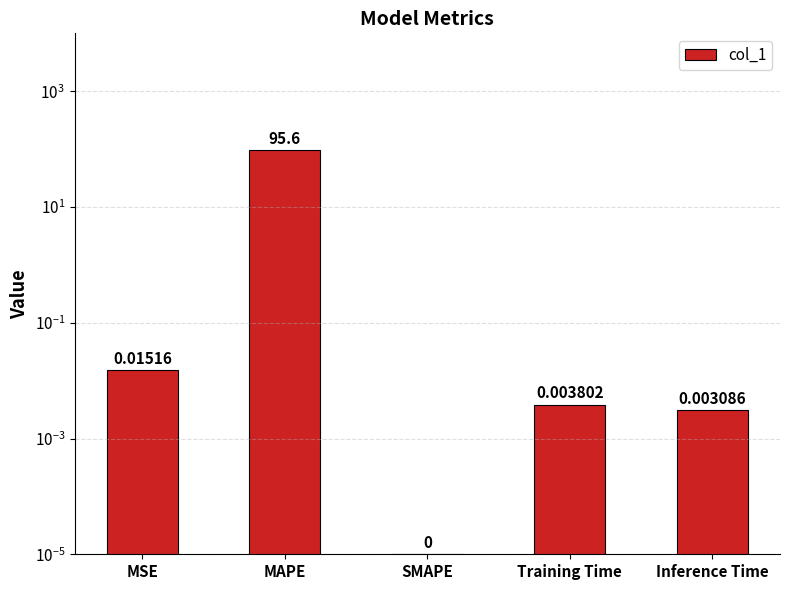

At which category does the chart reach its peak across all series?

MAPE